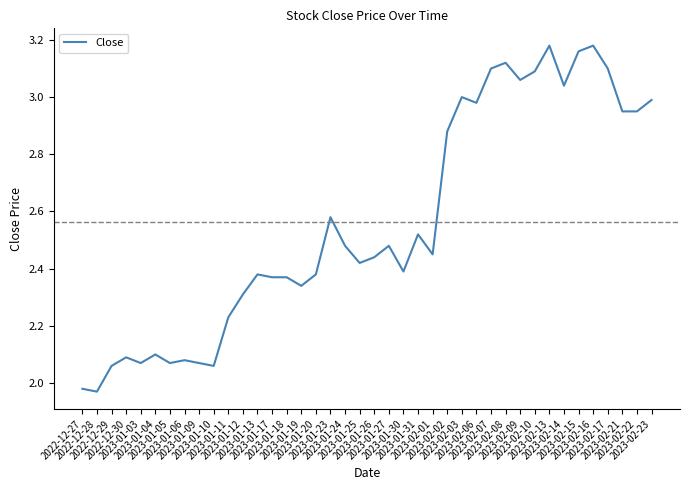

What is the difference between the second highest and minimum values?

1.2